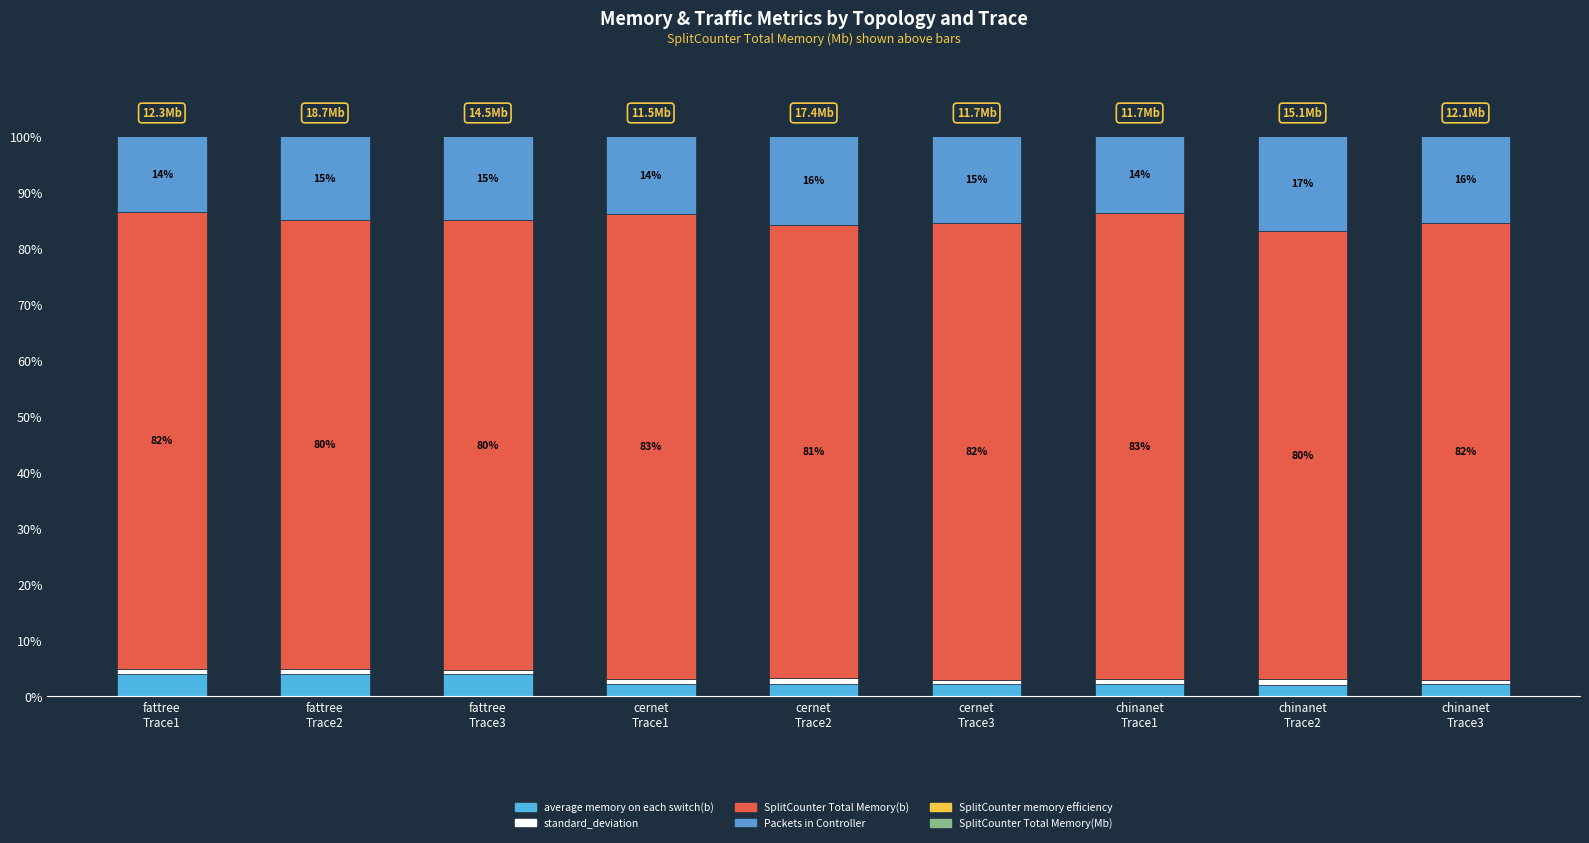

What position from the right is cernet
Trace2?

5